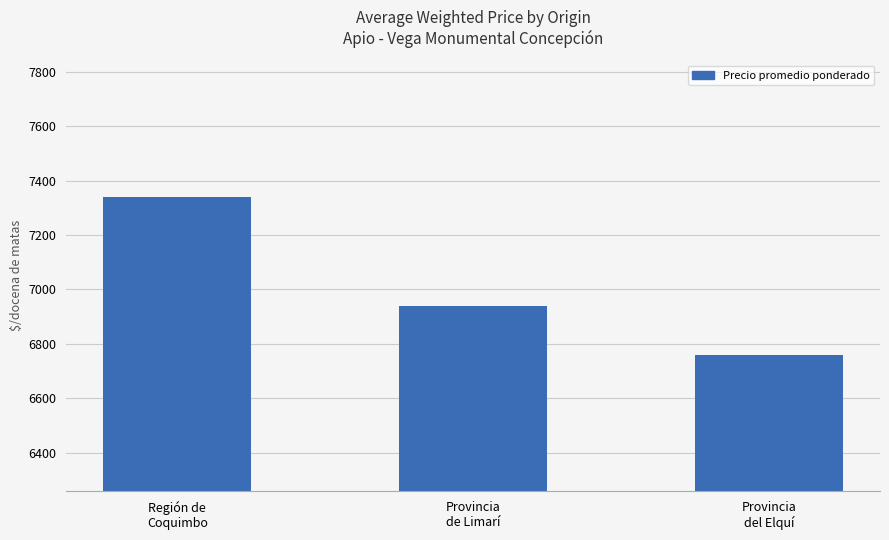

What is the value of the 2nd bar from the left?

6938